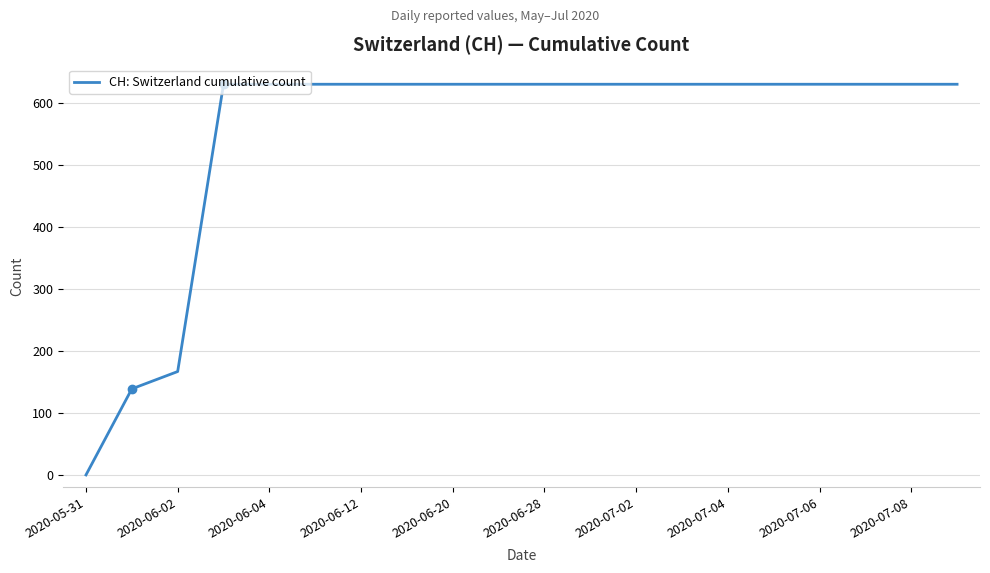

What is the greatest value displayed?

631